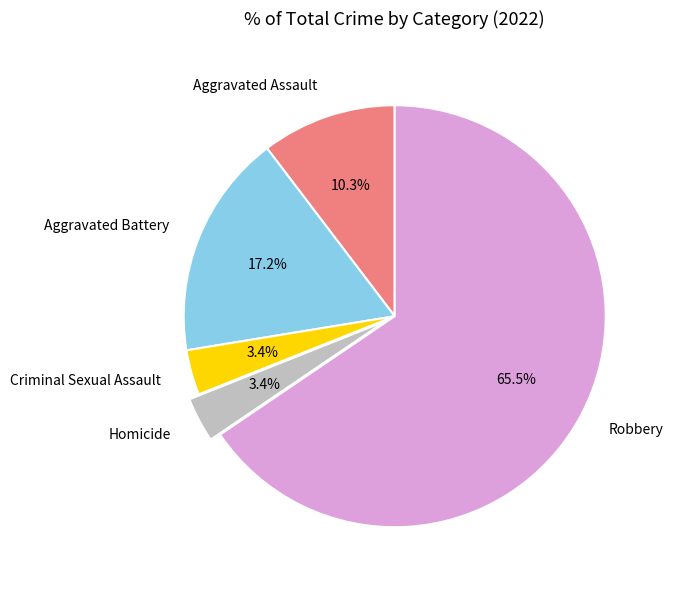

To the nearest percent, what percentage of the pie is Homicide?

3%